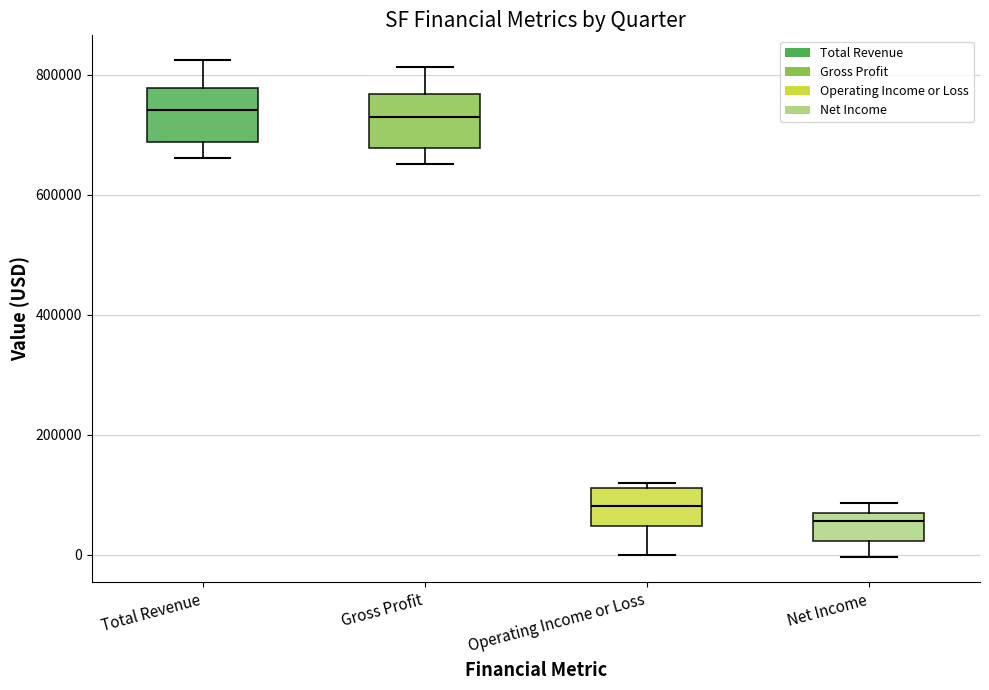

Where does the lower whisker of the box for Total Revenue end on the y-axis? The values are not printed on the chart, so give them approximately, as read against the axis.

660000